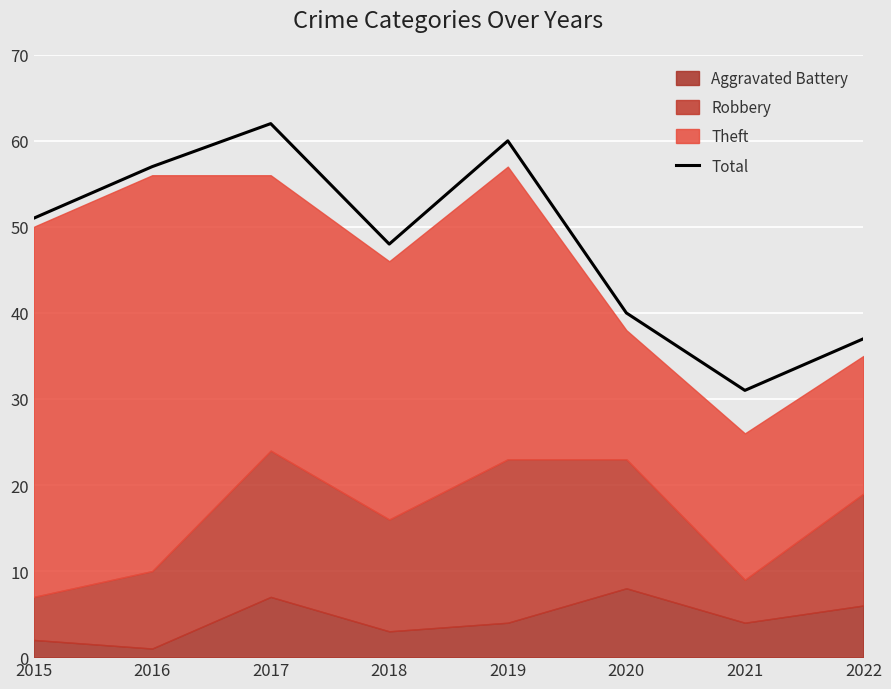

Reading left to right, transcribe all the data shown in this chart.

51	57	62	48	60	40	31	37